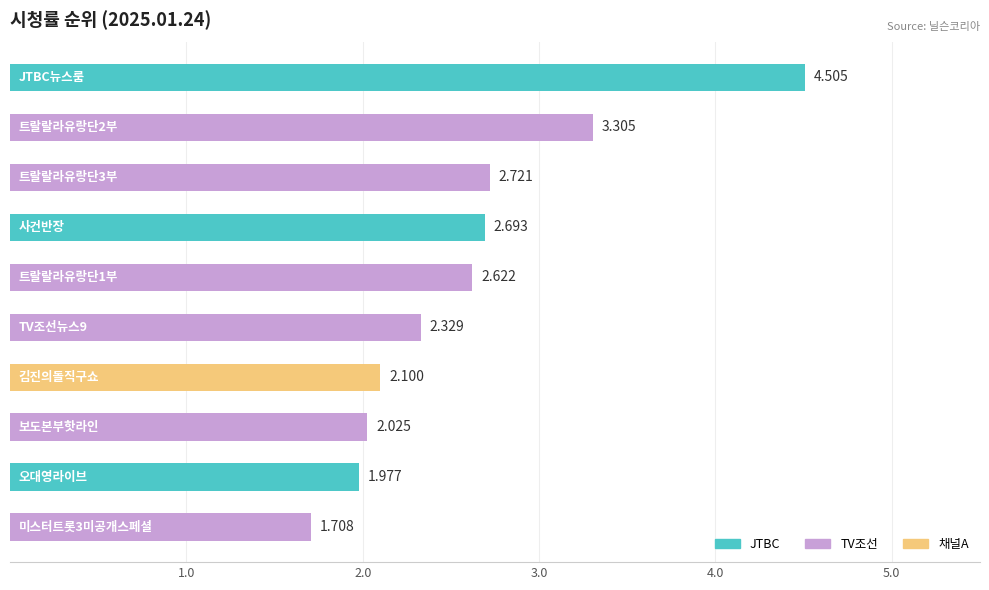

How many bars are there in total?

10